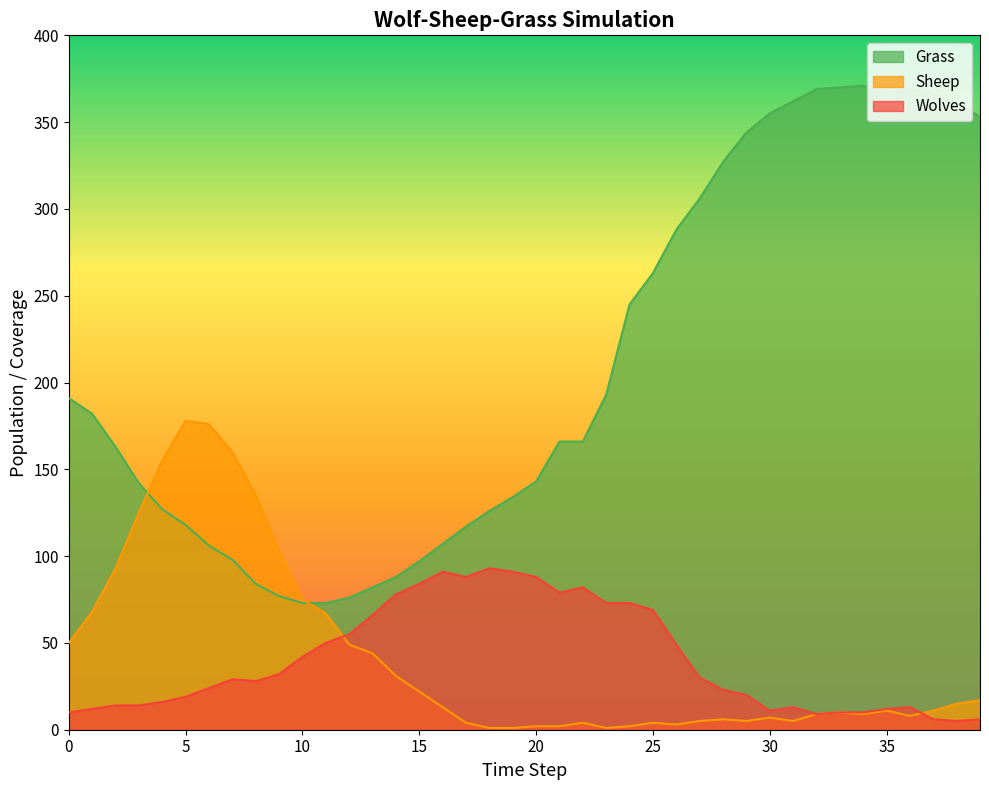

How many interior local valleys does the Sheep series have?

6